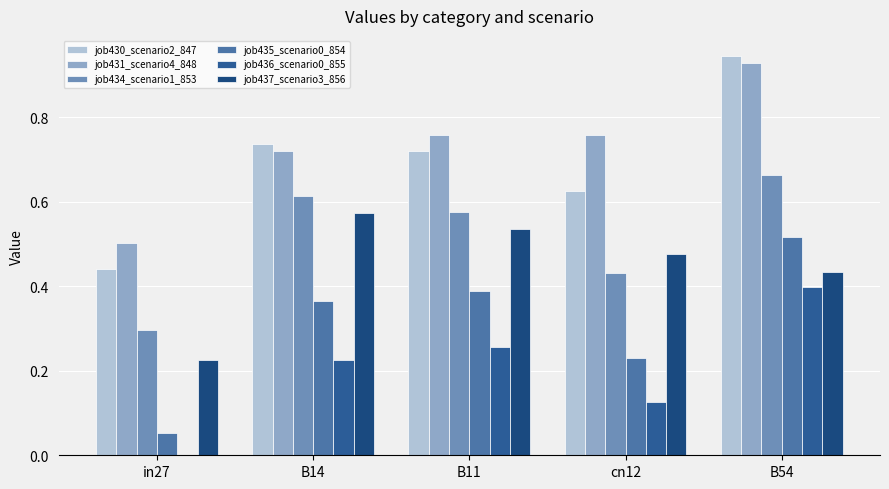

Reading left to right, list all the values displayed in this chart.

job430_scenario2_847: 0.4	0.7	0.7	0.6	0.9
job431_scenario4_848: 0.5	0.7	0.8	0.8	0.9
job434_scenario1_853: 0.3	0.6	0.6	0.4	0.7
job435_scenario0_854: 0.1	0.4	0.4	0.2	0.5
job436_scenario0_855: 0.0	0.2	0.3	0.1	0.4
job437_scenario3_856: 0.2	0.6	0.5	0.5	0.4